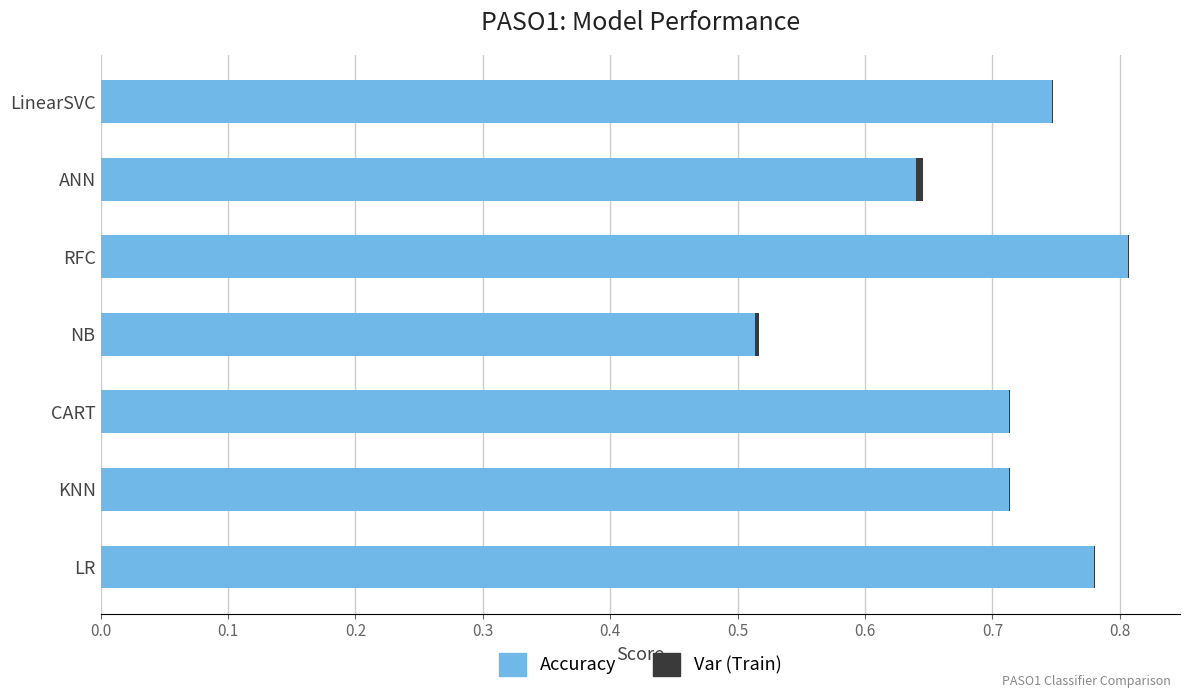

True or false: Accuracy has a value of 0.1 at NB.

False